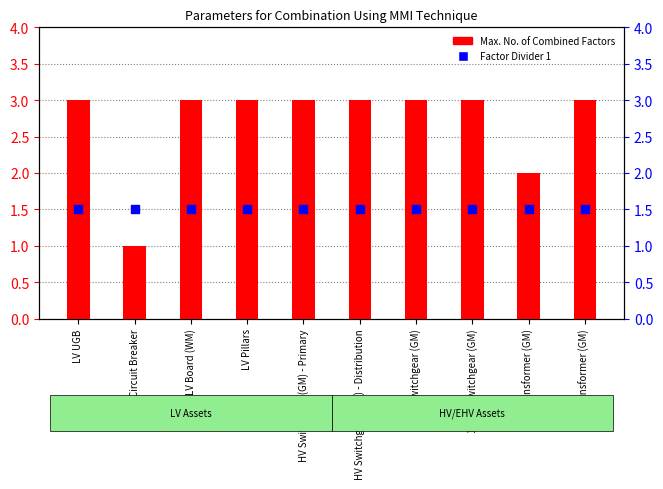

Which series has the largest total across all categories?

Max. No. of Combined Factors